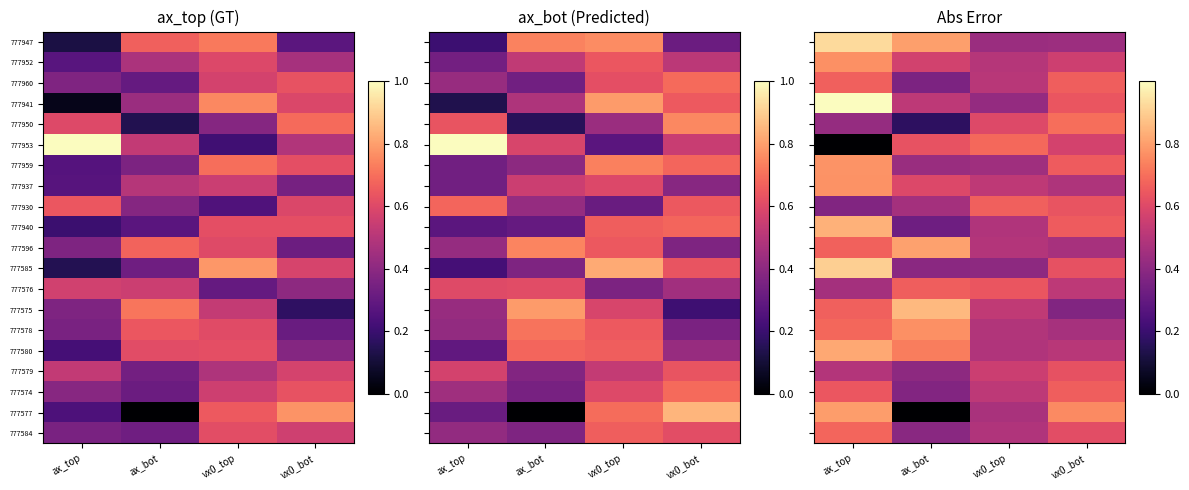

What is the average value of the 777577 series?

0.5